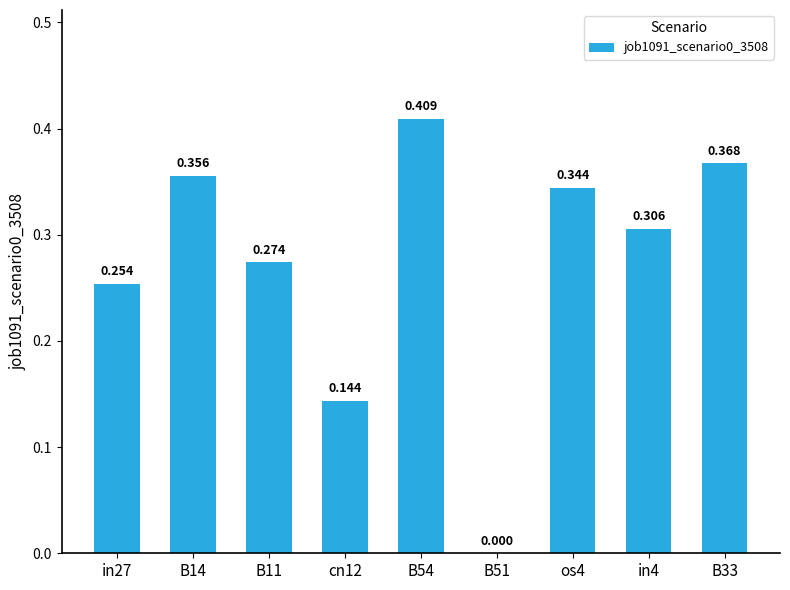

Are the bars horizontal?

No